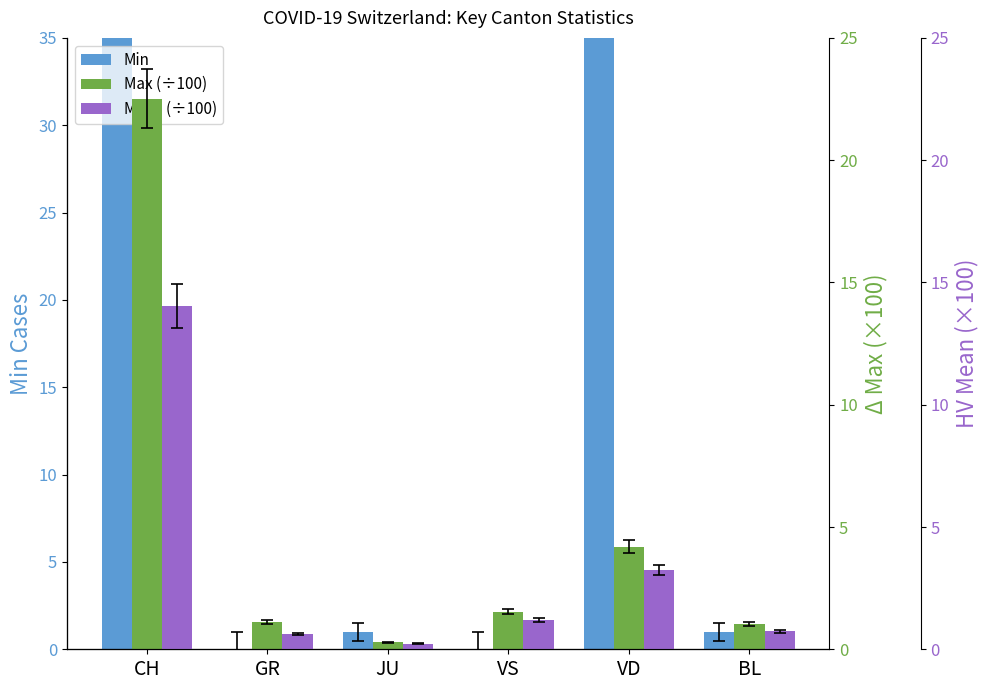

How many bars are there in total?

18